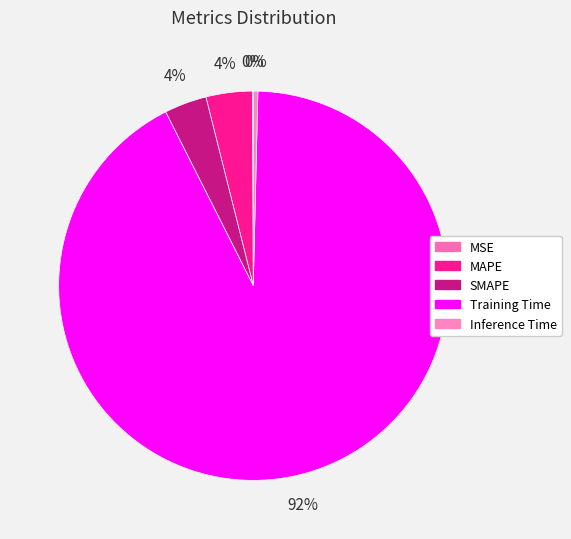

How many slices are in this pie chart?

5